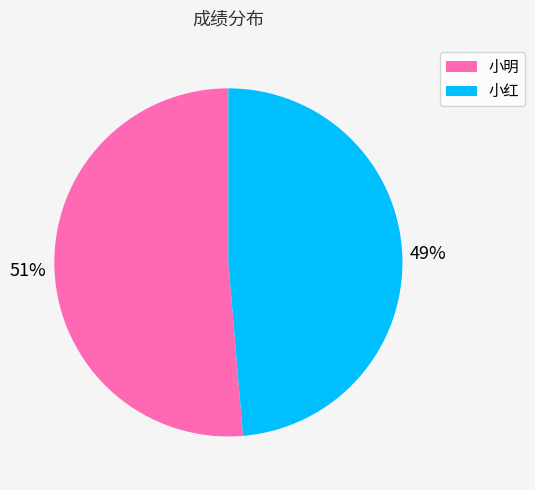

Which has a higher value, 小红 or 小明?

小明